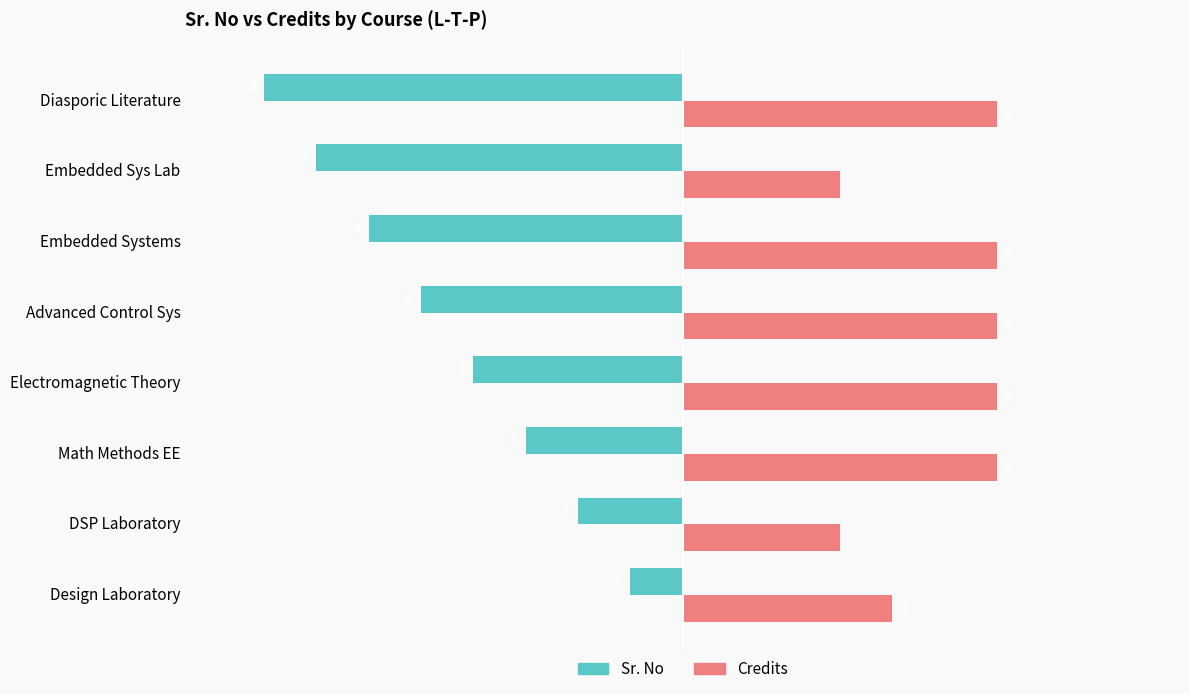

At which category does the chart reach its minimum across all series?

Diasporic Literature